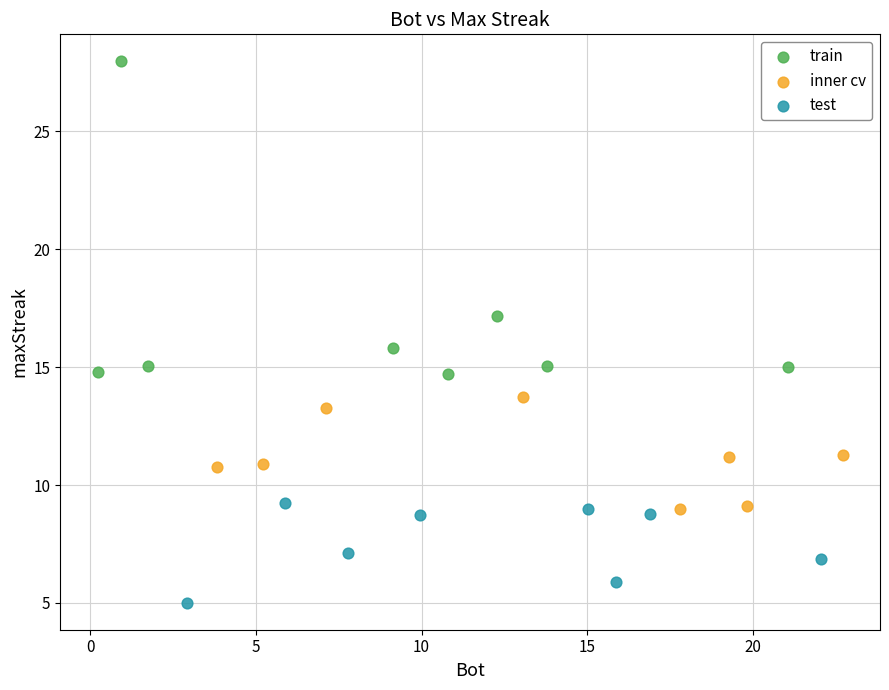

Which series contains the lowest Y value?

test